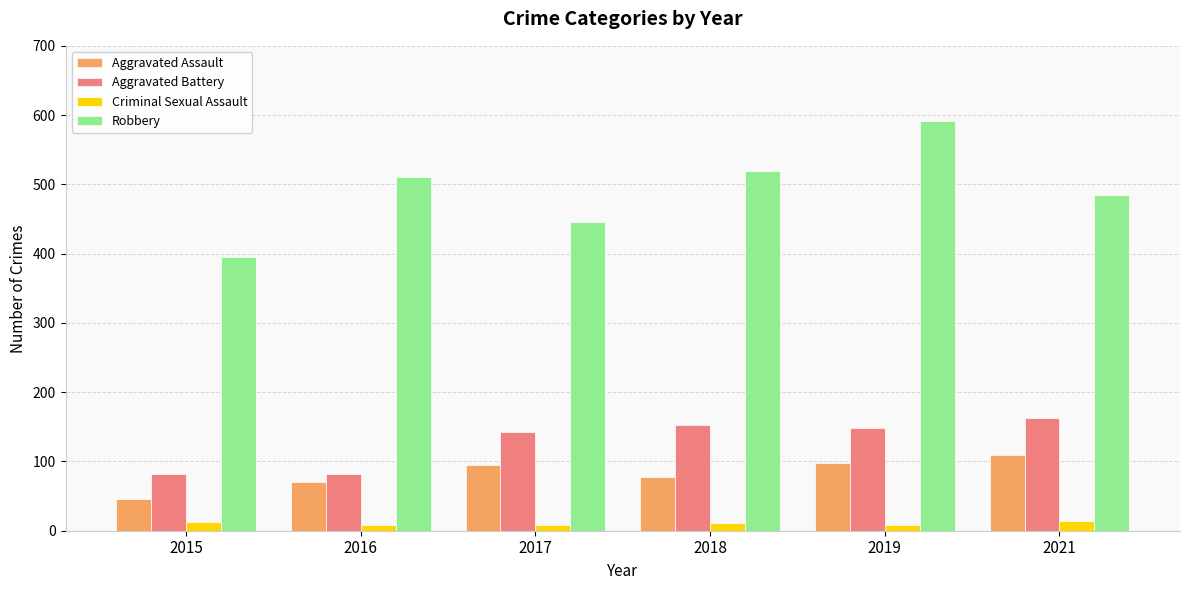

True or false: Aggravated Battery has a value of 234 at 2017.

False